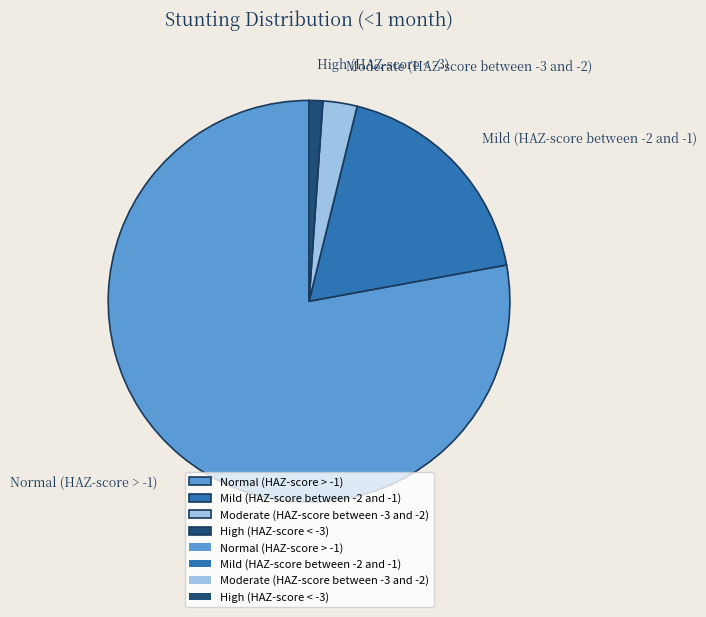

Rank the categories by value from lowest to highest.

High (HAZ-score < -3), Moderate (HAZ-score between -3 and -2), Mild (HAZ-score between -2 and -1), Normal (HAZ-score > -1)